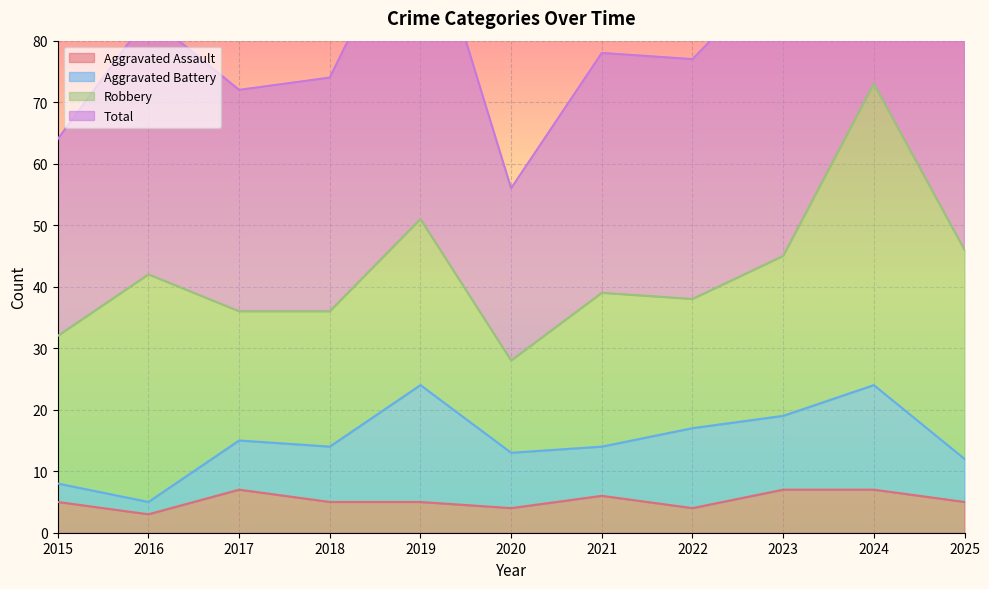

At how many categories does at least one series exceed 90?

4